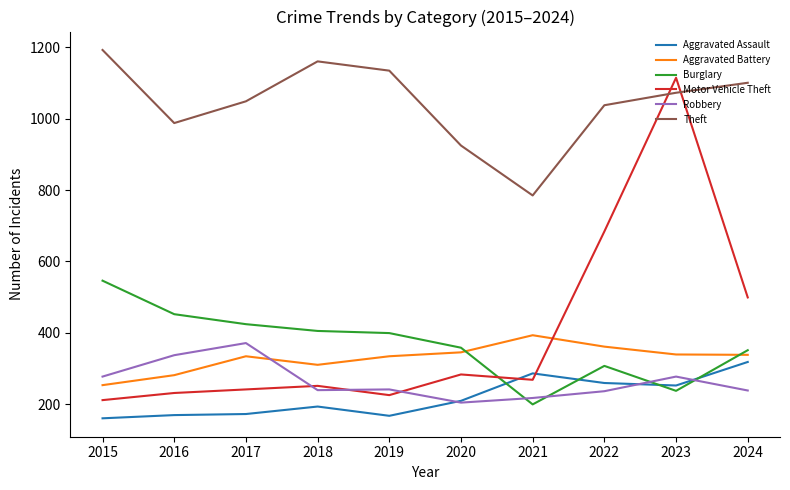

Which series has the largest total across all categories?

Theft